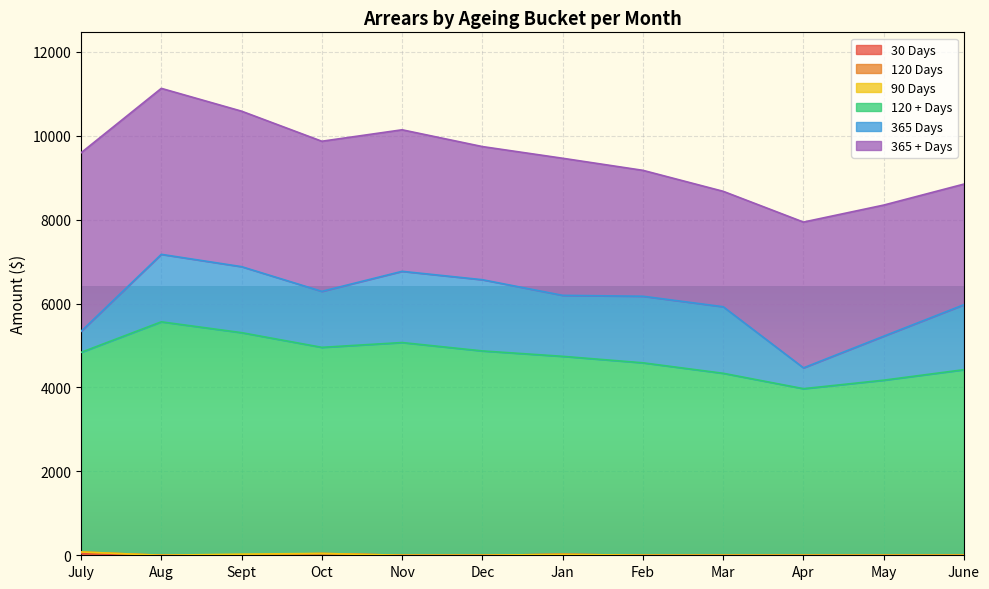

The value of 30 Days at Nov is 0.0. True or false?

True